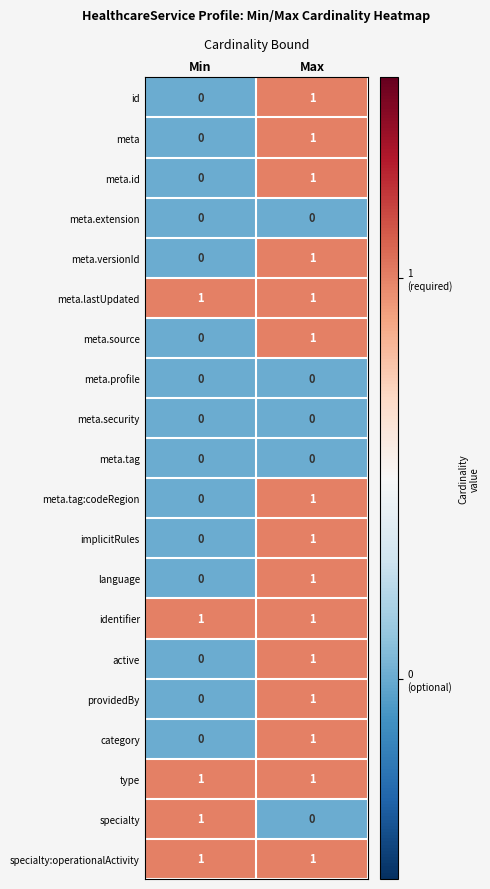

The value of meta at Max is 1. True or false?

True